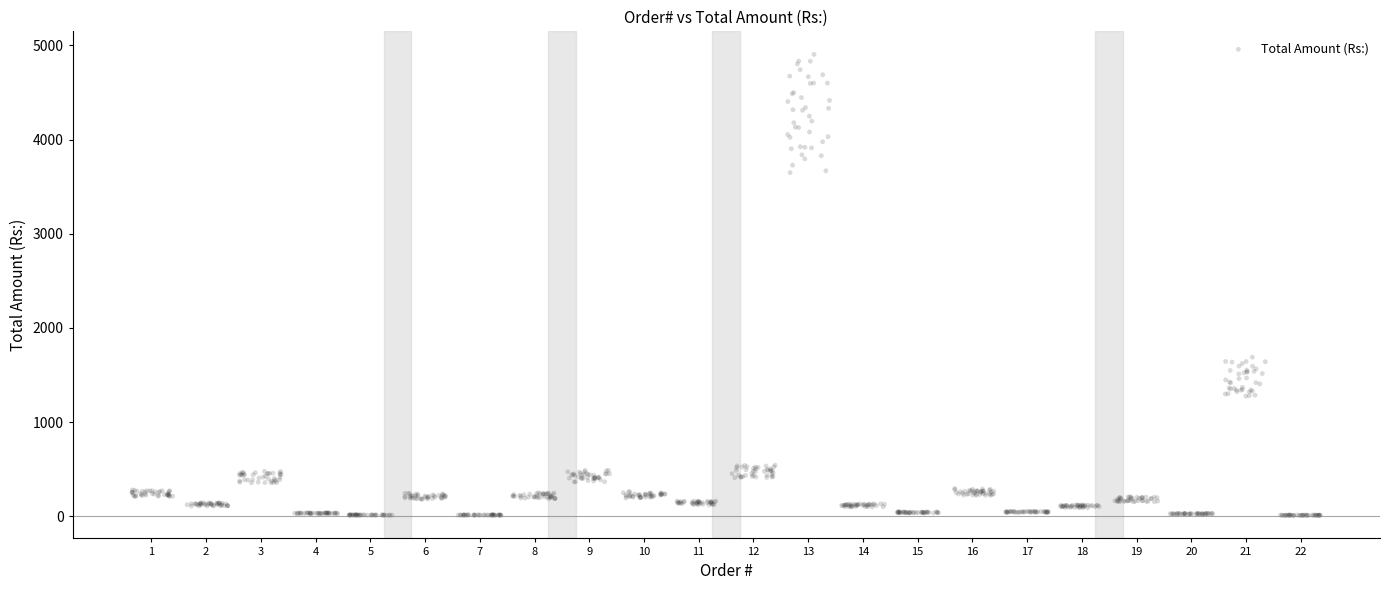

What is the range of X values (max minus min)?

21.7